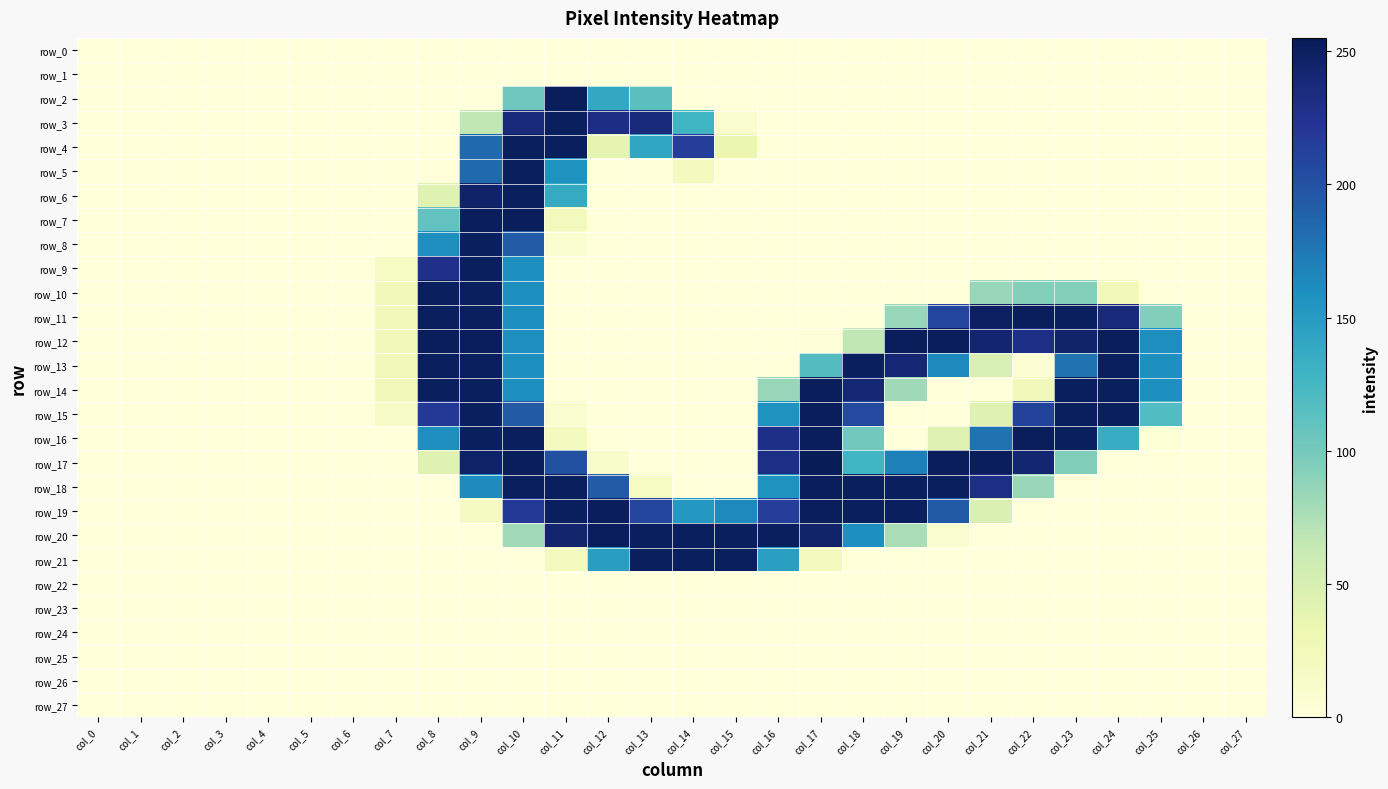

Reading left to right, extract all data points from this chart.

row_0: 0	0	0	0	0	0	0	0	0	0	0	0	0	0	0	0	0	0	0	0	0	0	0	0	0	0	0	0
row_1: 0	0	0	0	0	0	0	0	0	0	0	0	0	0	0	0	0	0	0	0	0	0	0	0	0	0	0	0
row_2: 0	0	0	0	0	0	0	0	0	0	104	253	139	114	0	0	0	0	0	0	0	0	0	0	0	0	0	0
row_3: 0	0	0	0	0	0	0	0	0	66	236	252	232	236	129	9	0	0	0	0	0	0	0	0	0	0	0	0
row_4: 0	0	0	0	0	0	0	0	0	184	252	252	38	141	215	33	0	0	0	0	0	0	0	0	0	0	0	0
row_5: 0	0	0	0	0	0	0	0	0	184	252	157	0	0	21	0	0	0	0	0	0	0	0	0	0	0	0	0
row_6: 0	0	0	0	0	0	0	0	43	246	252	137	0	0	0	0	0	0	0	0	0	0	0	0	0	0	0	0
row_7: 0	0	0	0	0	0	0	0	110	253	253	23	0	0	0	0	0	0	0	0	0	0	0	0	0	0	0	0
row_8: 0	0	0	0	0	0	0	0	161	252	193	8	0	0	0	0	0	0	0	0	0	0	0	0	0	0	0	0
row_9: 0	0	0	0	0	0	0	17	228	252	160	0	0	0	0	0	0	0	0	0	0	0	0	0	0	0	0	0
row_10: 0	0	0	0	0	0	0	24	252	252	160	0	0	0	0	0	0	0	0	0	0	85	93	93	25	0	0	0
row_11: 0	0	0	0	0	0	0	24	252	252	160	0	0	0	0	0	0	0	0	85	210	250	253	252	236	94	0	0
row_12: 0	0	0	0	0	0	0	24	253	253	161	0	0	0	0	0	0	3	66	253	253	243	231	245	253	161	0	0
row_13: 0	0	0	0	0	0	0	24	252	252	160	0	0	0	0	0	0	118	252	240	164	50	5	178	252	160	0	0
row_14: 0	0	0	0	0	0	0	24	252	252	160	0	0	0	0	0	85	253	240	81	0	0	24	252	252	160	0	0
row_15: 0	0	0	0	0	0	0	15	219	252	194	9	0	0	0	0	157	253	206	0	0	43	212	252	252	119	0	0
row_16: 0	0	0	0	0	0	0	0	161	252	252	22	0	0	0	0	230	253	102	0	43	178	253	252	136	4	0	0
row_17: 0	0	0	0	0	0	0	0	43	247	253	201	11	0	0	0	231	255	128	170	253	253	242	95	0	0	0	0
row_18: 0	0	0	0	0	0	0	0	0	163	252	252	193	17	0	0	157	253	252	252	252	231	84	0	0	0	0	0
row_19: 0	0	0	0	0	0	0	0	0	19	219	252	253	209	153	164	215	253	252	252	195	48	0	0	0	0	0	0
row_20: 0	0	0	0	0	0	0	0	0	0	80	244	253	252	252	252	252	245	160	77	9	0	0	0	0	0	0	0
row_21: 0	0	0	0	0	0	0	0	0	0	0	21	148	252	252	252	147	21	0	0	0	0	0	0	0	0	0	0
row_22: 0	0	0	0	0	0	0	0	0	0	0	0	0	0	0	0	0	0	0	0	0	0	0	0	0	0	0	0
row_23: 0	0	0	0	0	0	0	0	0	0	0	0	0	0	0	0	0	0	0	0	0	0	0	0	0	0	0	0
row_24: 0	0	0	0	0	0	0	0	0	0	0	0	0	0	0	0	0	0	0	0	0	0	0	0	0	0	0	0
row_25: 0	0	0	0	0	0	0	0	0	0	0	0	0	0	0	0	0	0	0	0	0	0	0	0	0	0	0	0
row_26: 0	0	0	0	0	0	0	0	0	0	0	0	0	0	0	0	0	0	0	0	0	0	0	0	0	0	0	0
row_27: 0	0	0	0	0	0	0	0	0	0	0	0	0	0	0	0	0	0	0	0	0	0	0	0	0	0	0	0